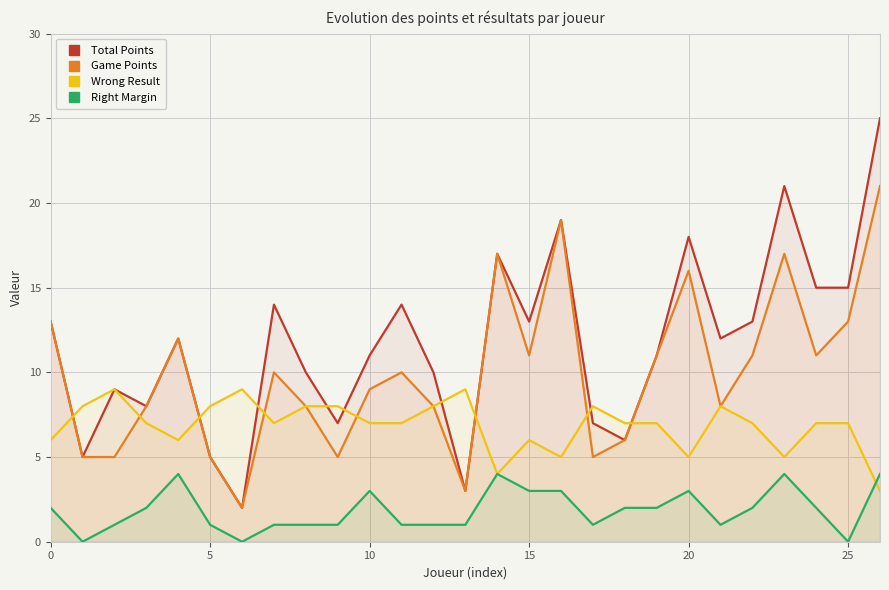

What is the sum of the Wrong Result values at 0 and 20?

11